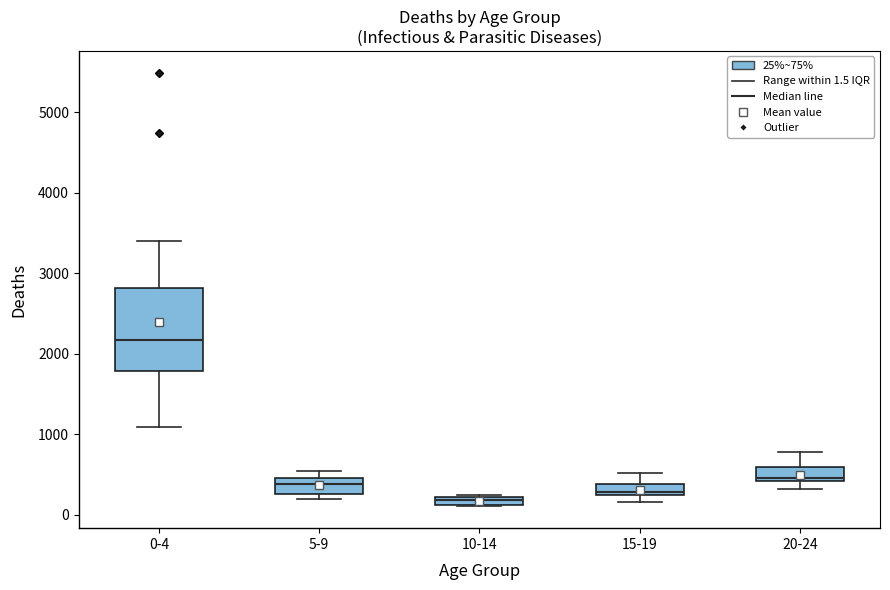

Which box has the highest median line?

0-4